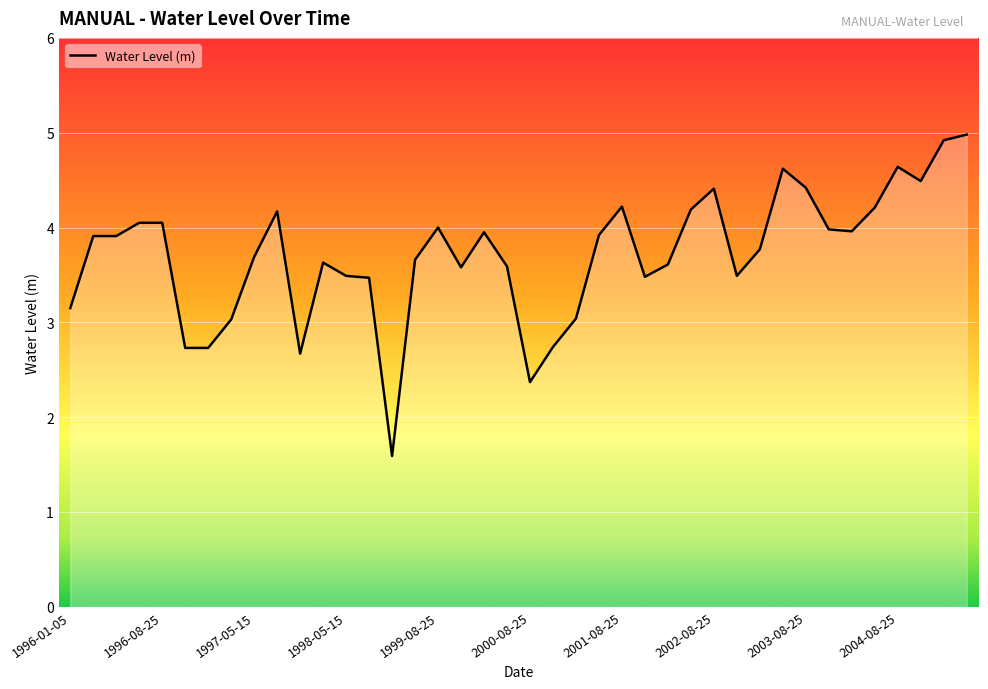

What is the difference between the maximum and minimum values?

3.4